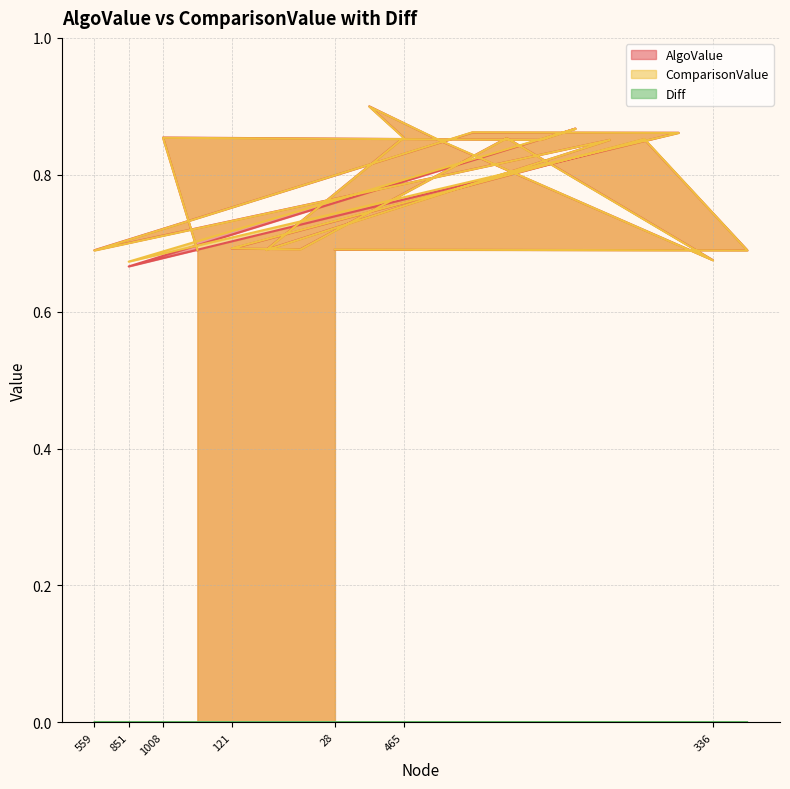

How many lines are shown in the chart?

3